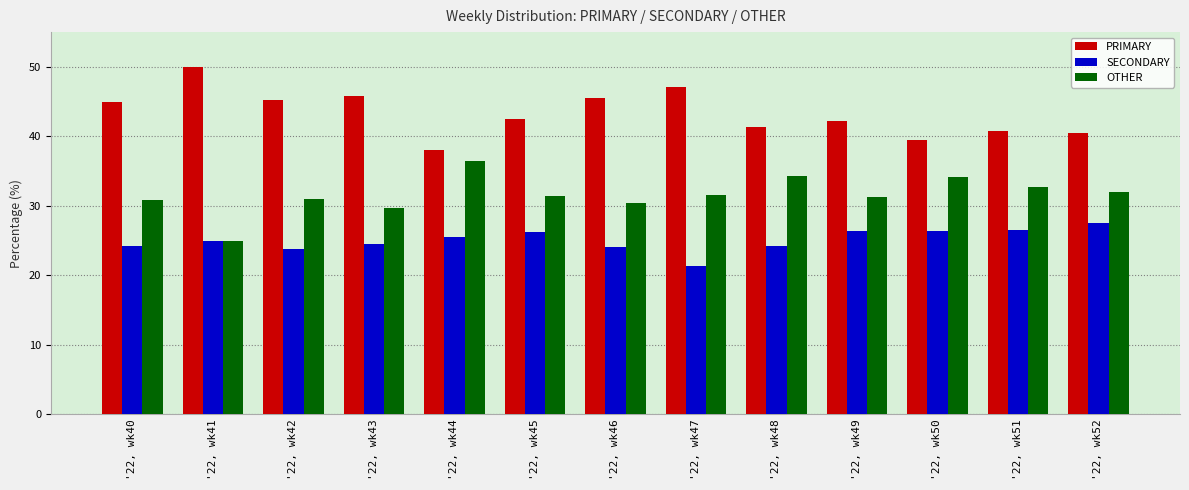

Rank the series by their average value, from lowest to highest.

SECONDARY, OTHER, PRIMARY